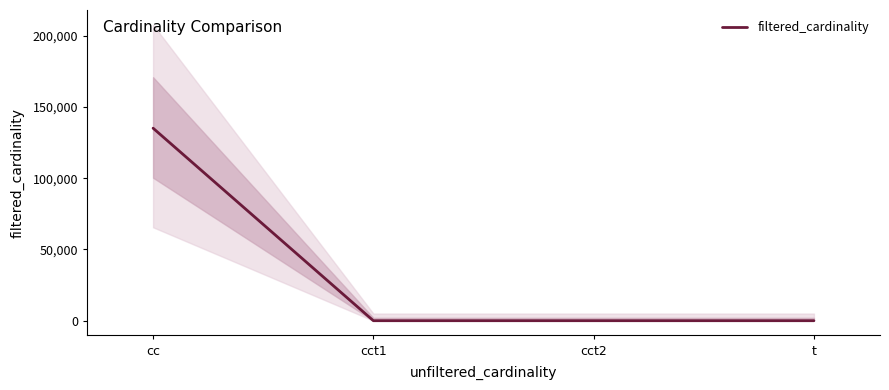

What position from the right is cct2?

2